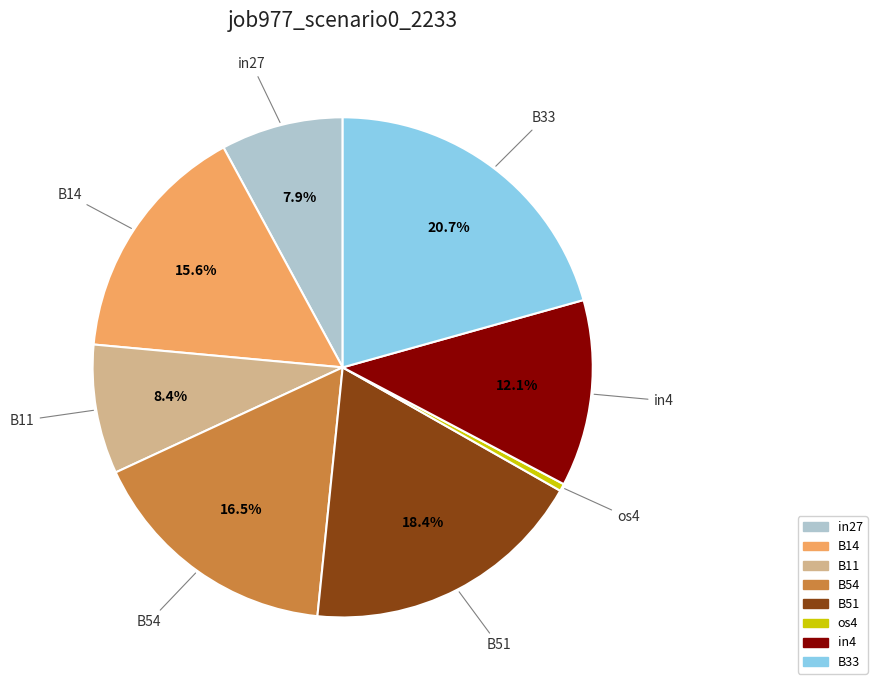

Which slice is the largest?

B33